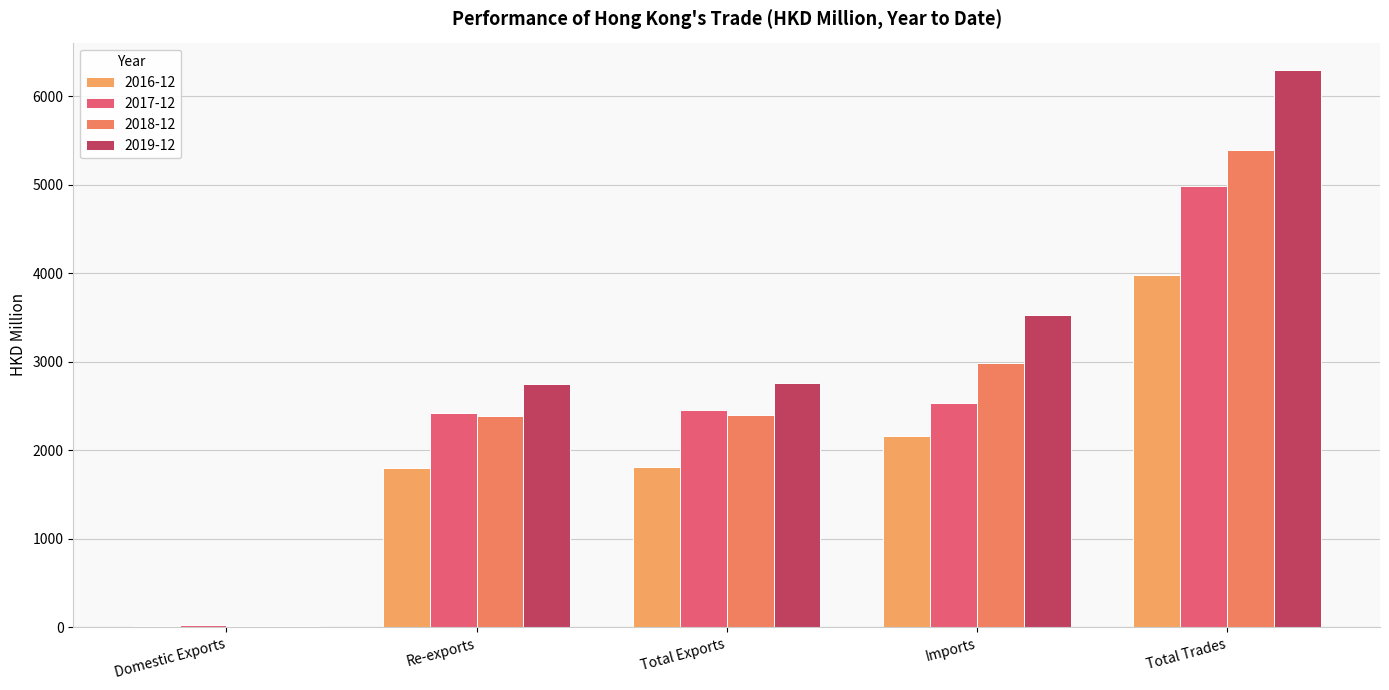

How many values in the 2019-12 series exceed 2761?

3